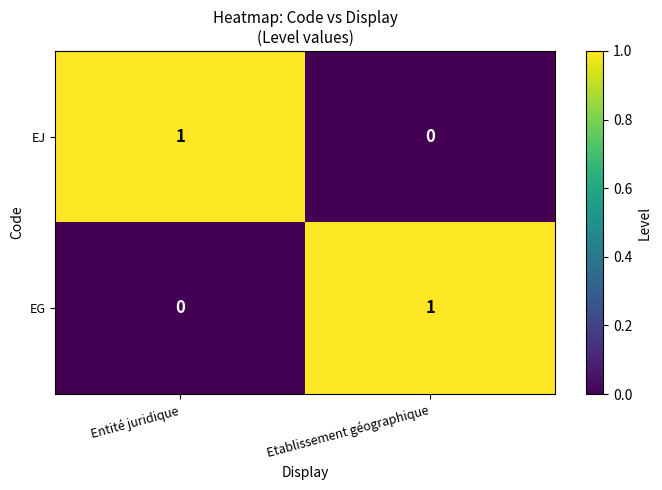

Reading right to left, transcribe all the data shown in this chart.

EJ: Etablissement géographique=0	Entité juridique=1
EG: Etablissement géographique=1	Entité juridique=0